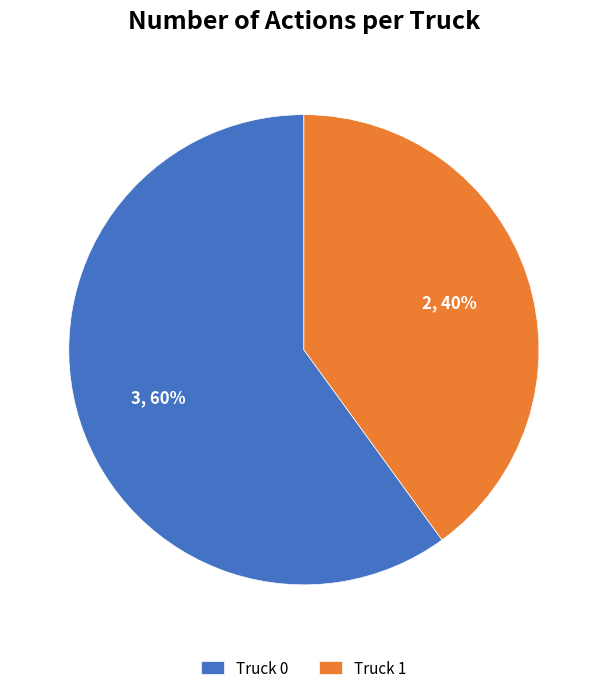

Which category has the smallest portion of the pie?

Truck 1